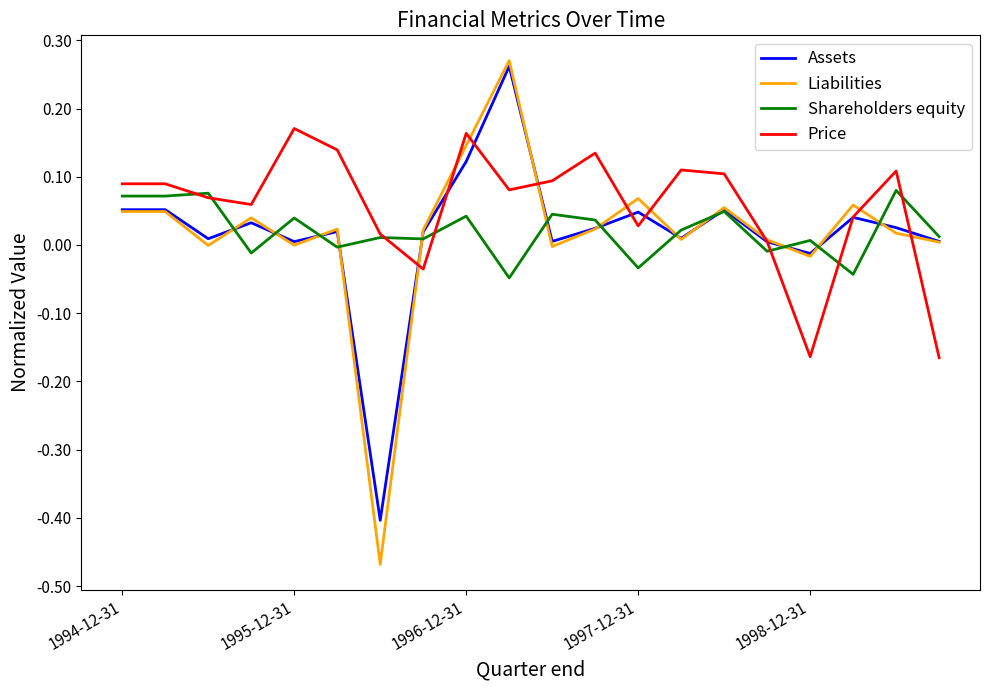

True or false: Price and Shareholders equity cross at least once.

True